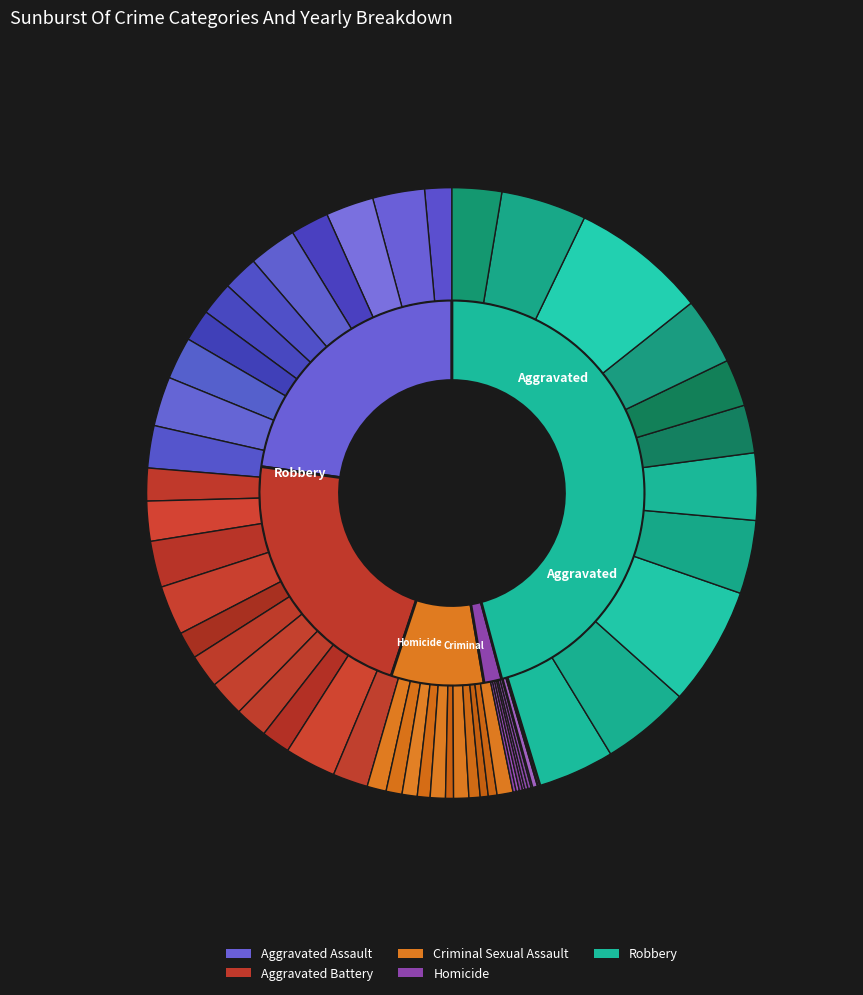

To the nearest percent, what percentage of the pie is 10?

3%